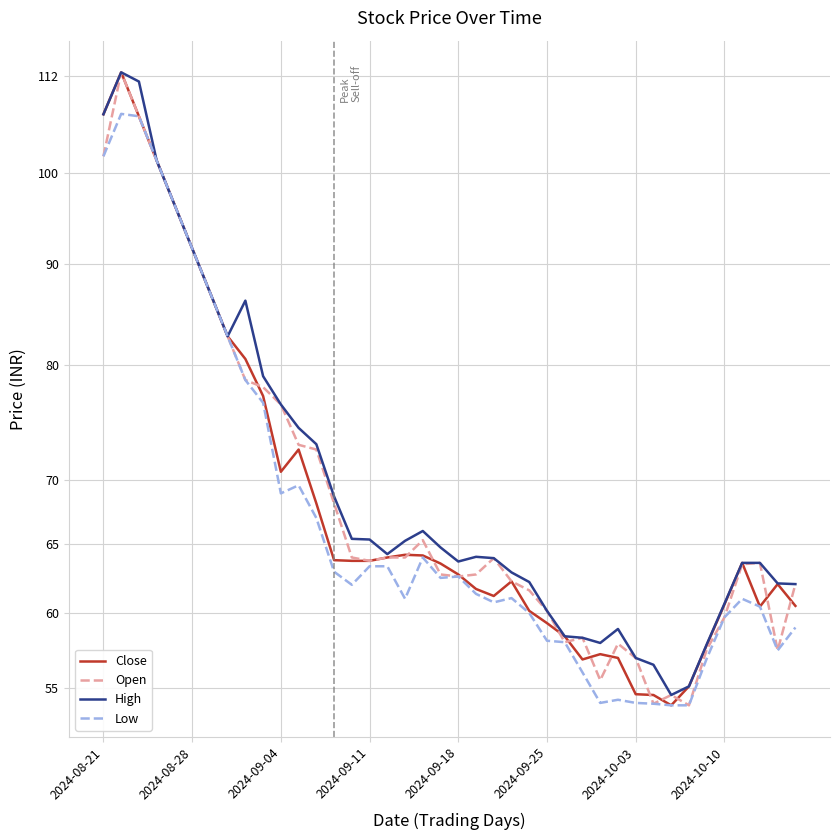

List the series in order of their peak value, lowest first.

Low, Close, Open, High